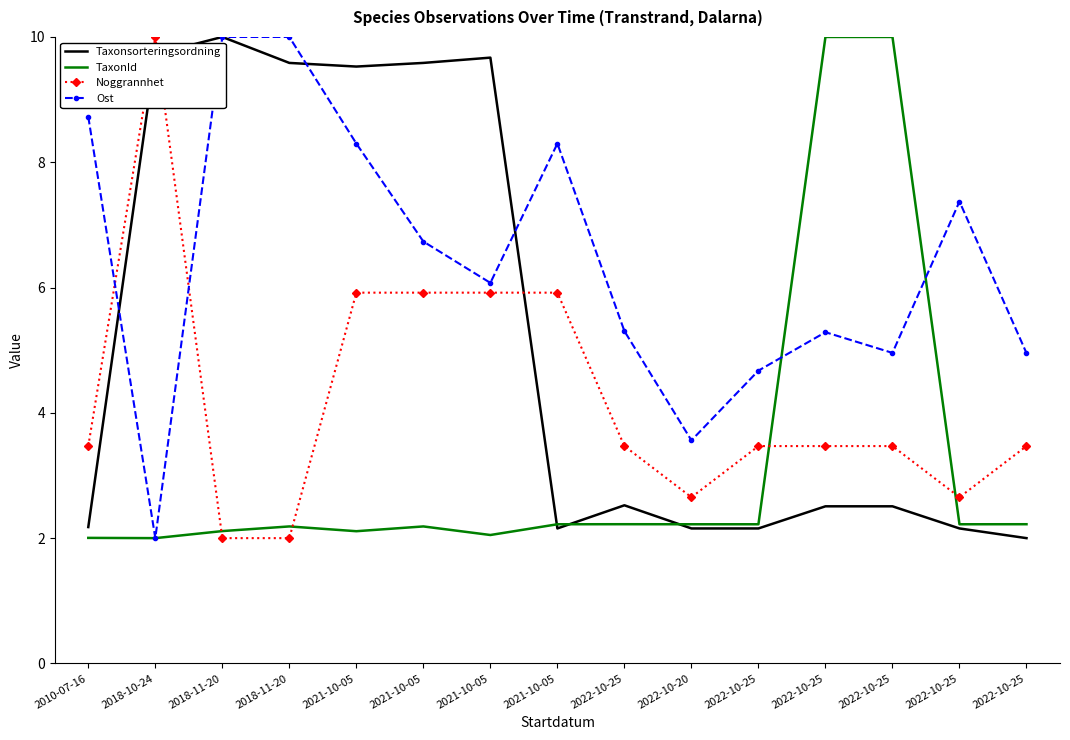

Which series changed the most between 2018-10-24 and 2022-10-20?

Taxonsorteringsordning